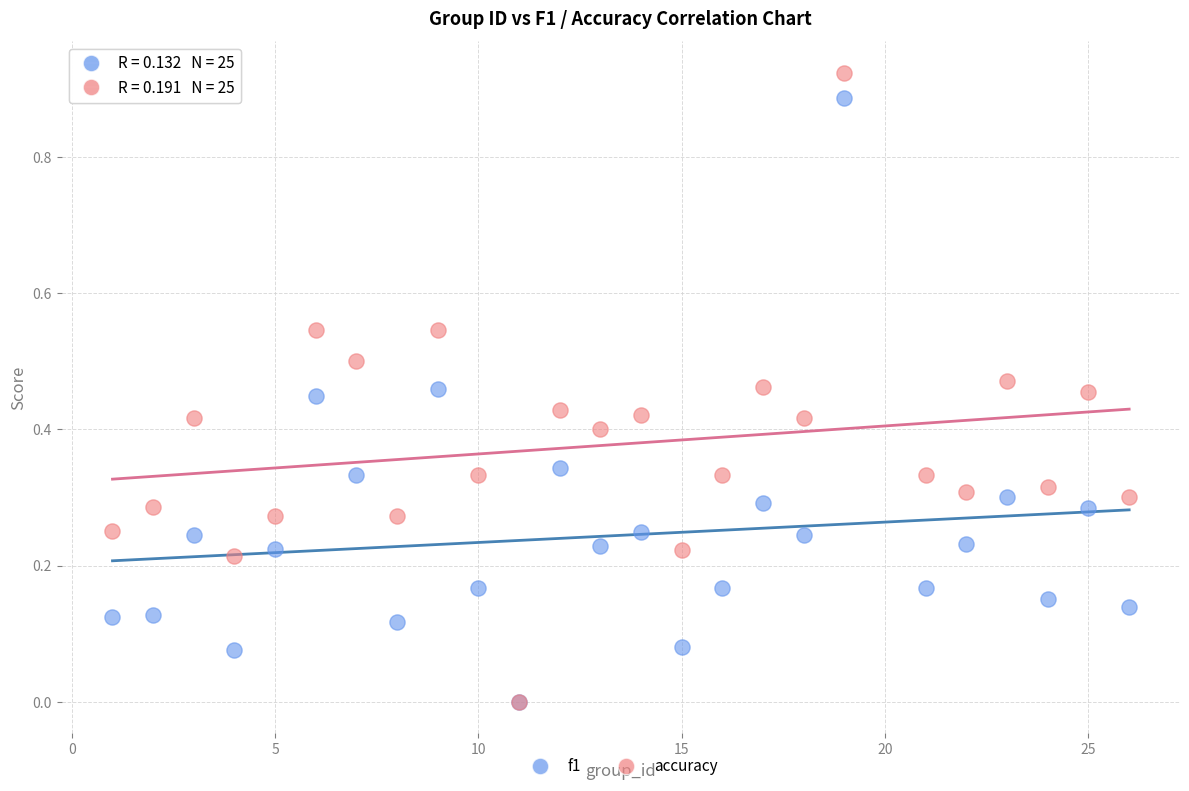

Which series has the widest spread of Y values?

accuracy